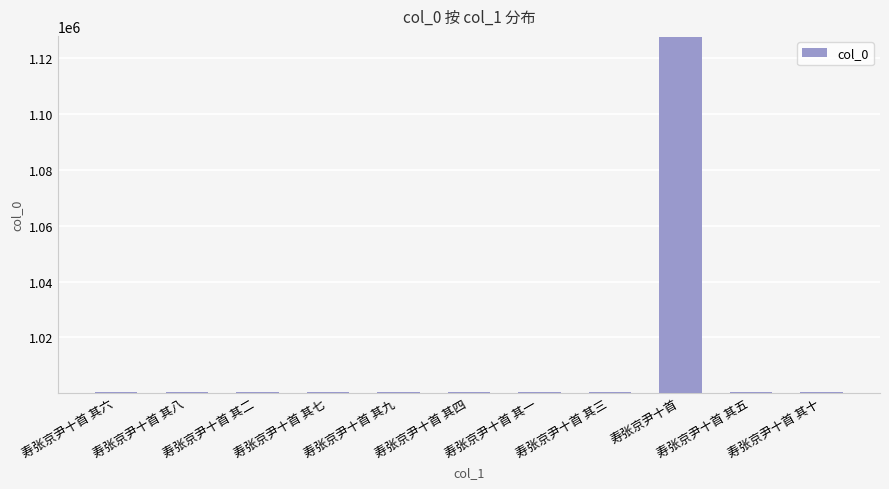

What value does the data have at 寿张京尹十首 其十?

1000341